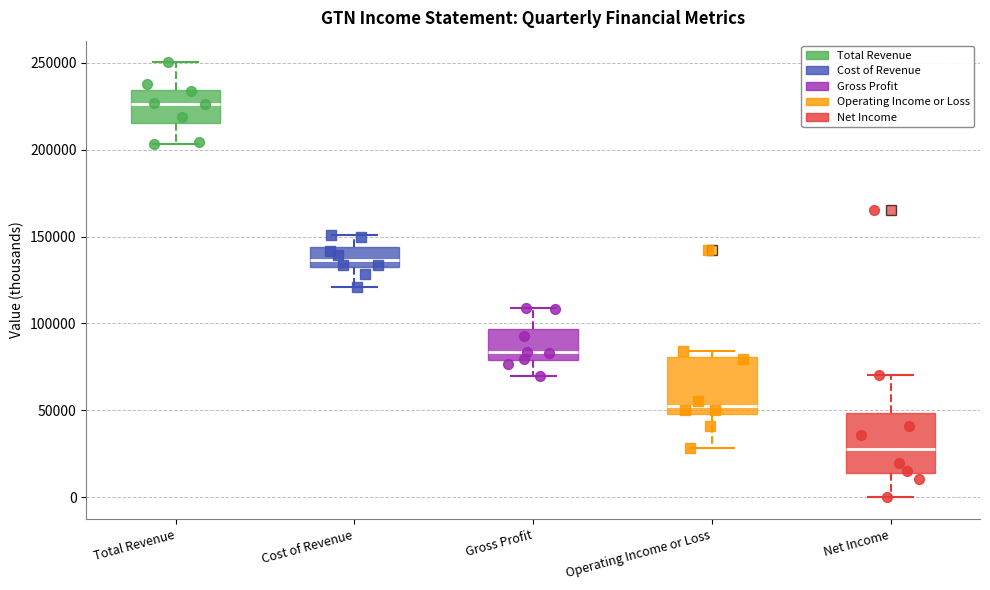

Where does the median line of the box for Gross Profit sit on the y-axis? The values are not printed on the chart, so give them approximately, as read against the axis.

85000